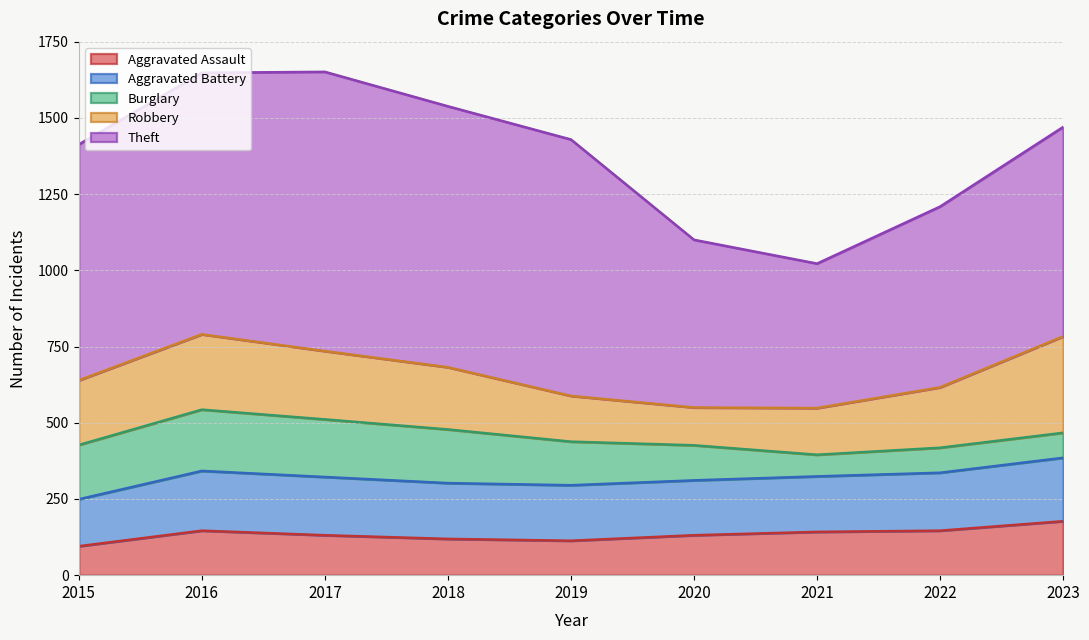

At which category does Theft reach its first local peak?

2017